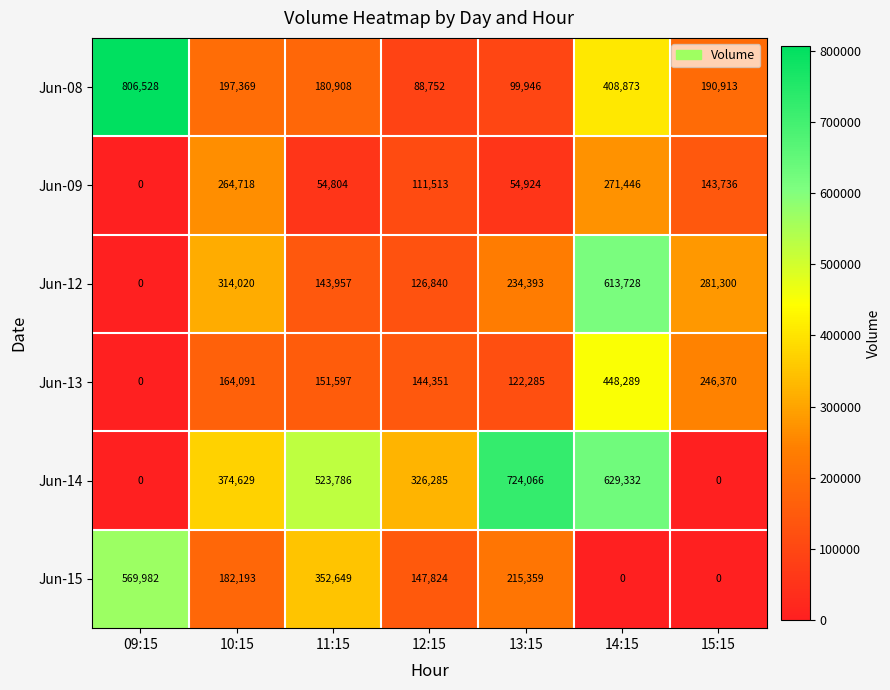

At which label does Jun-13 reach its minimum?

09:15